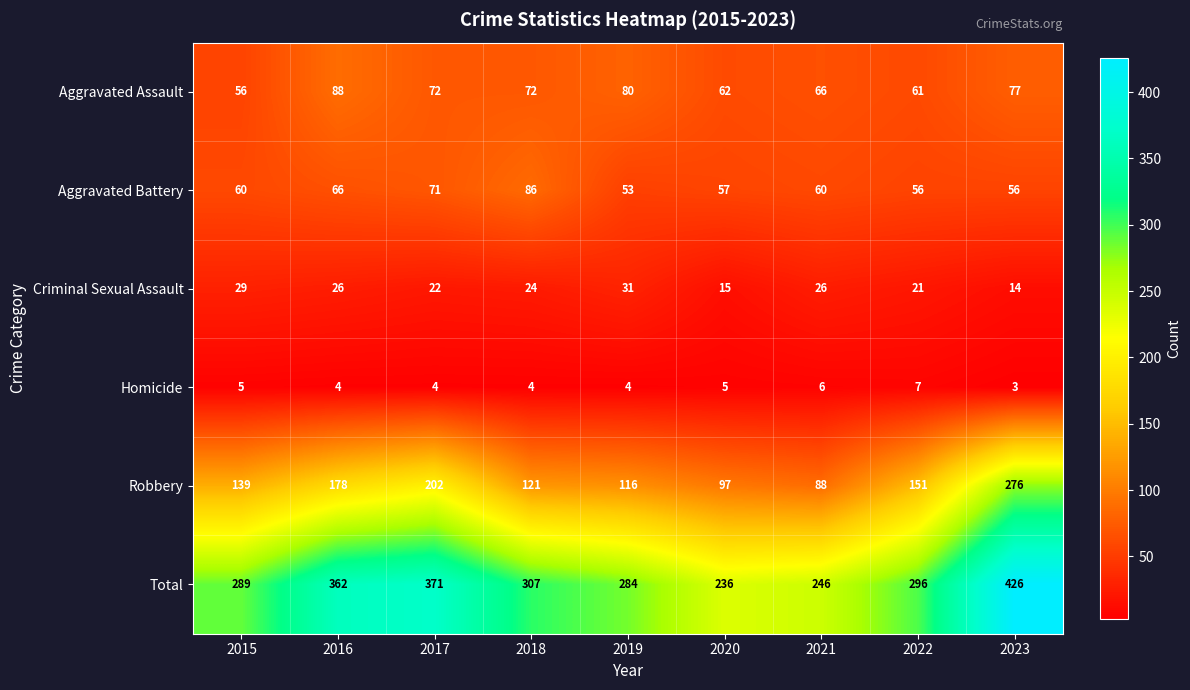

What is the average value of the Aggravated Battery series?

63